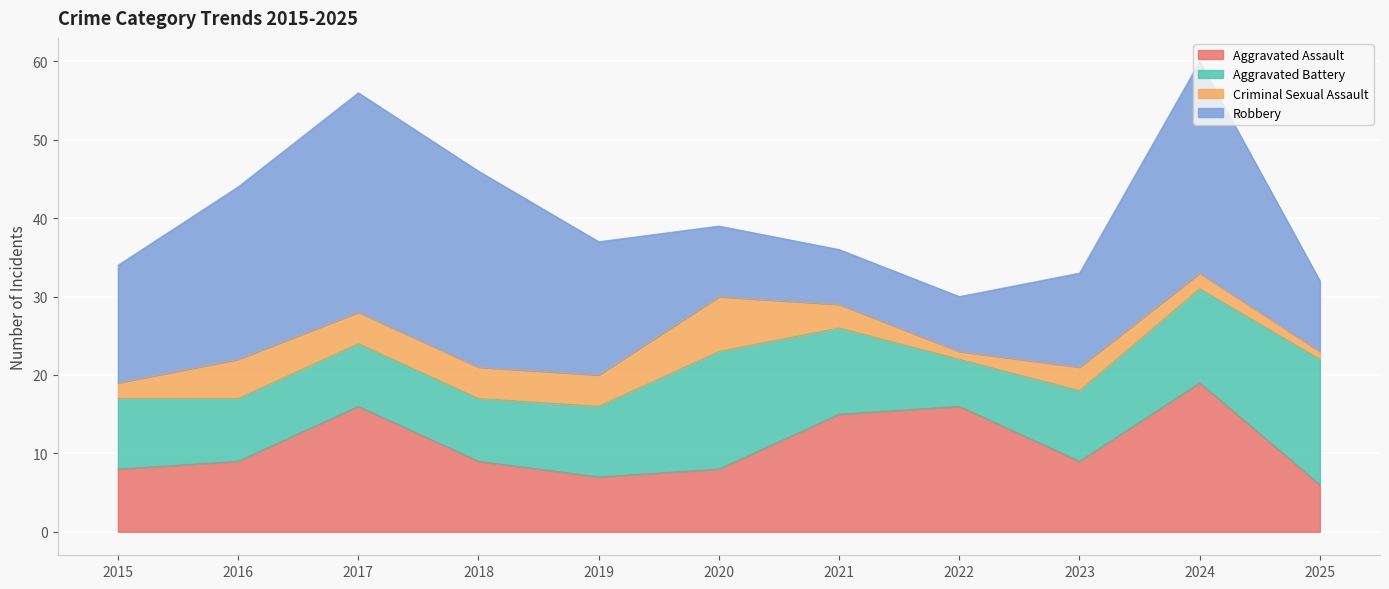

What are all the series names shown in the legend?

Aggravated Assault, Aggravated Battery, Criminal Sexual Assault, Robbery